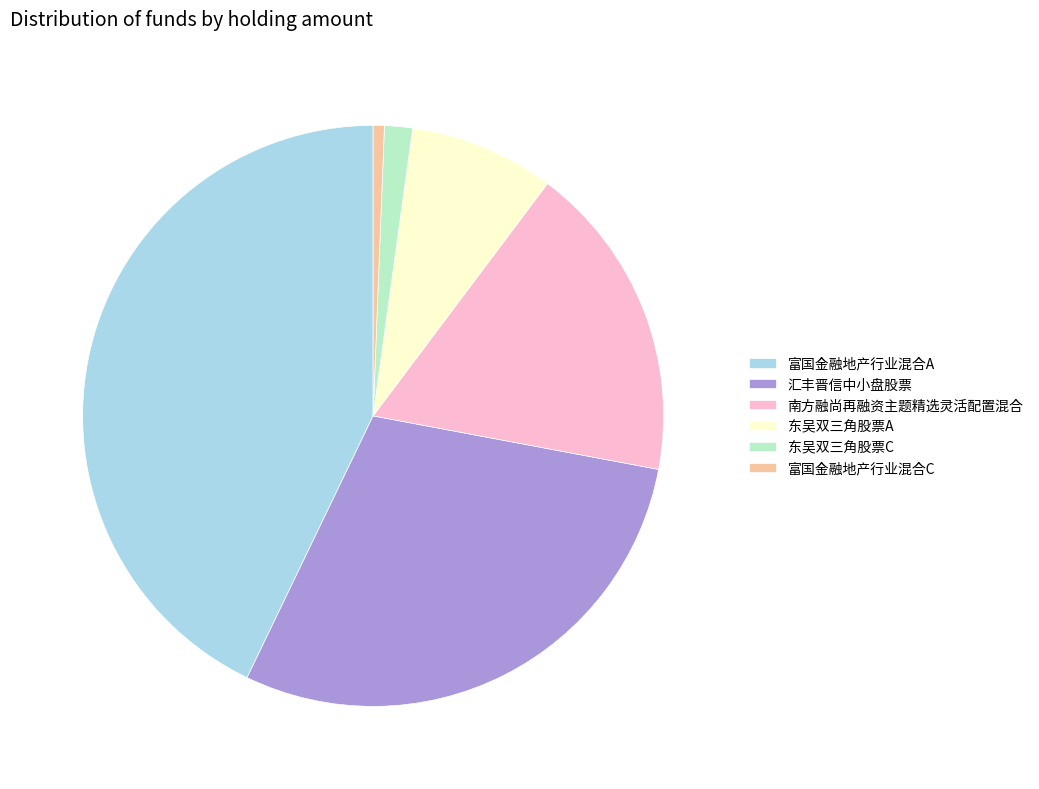

What is the smallest slice in the pie chart?

富国金融地产行业混合C